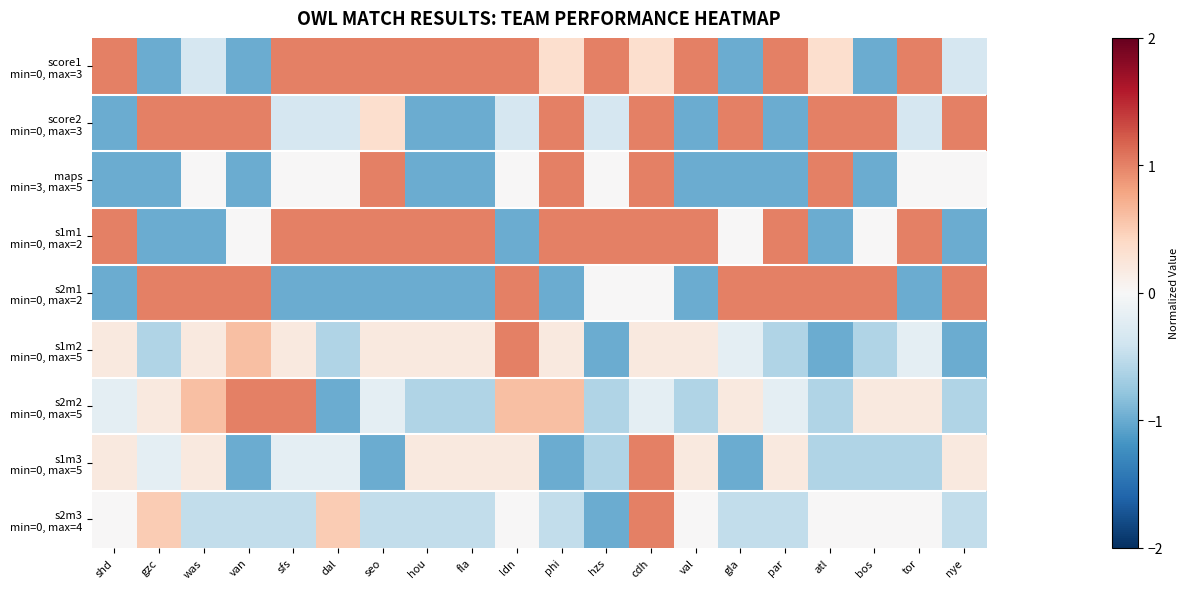

Which series has the largest total across all categories?

score1 min=0, max=3